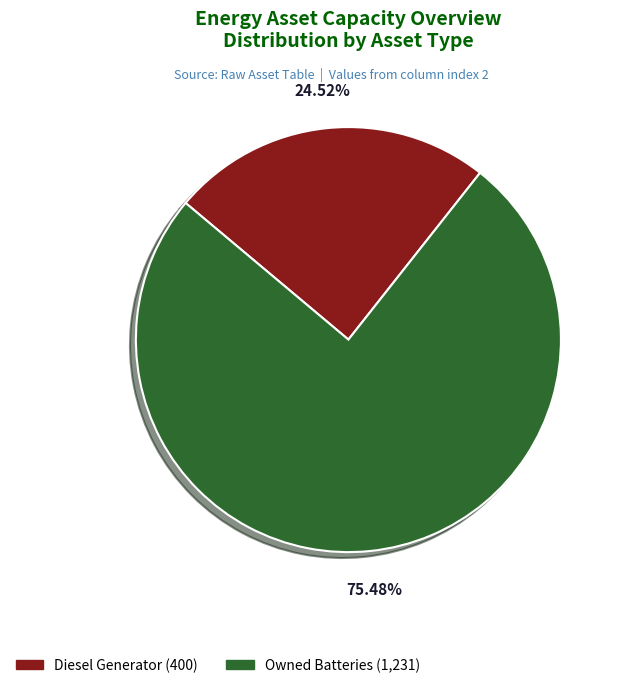

How many slices are in this pie chart?

2